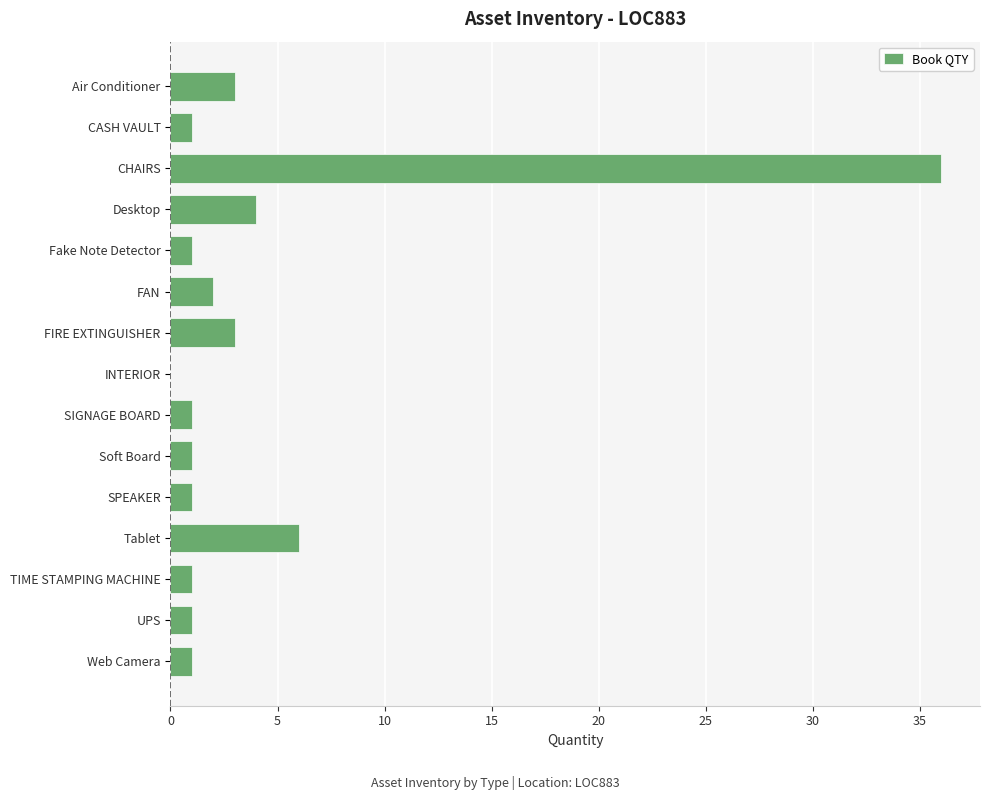

How many categories are shown in the chart?

15